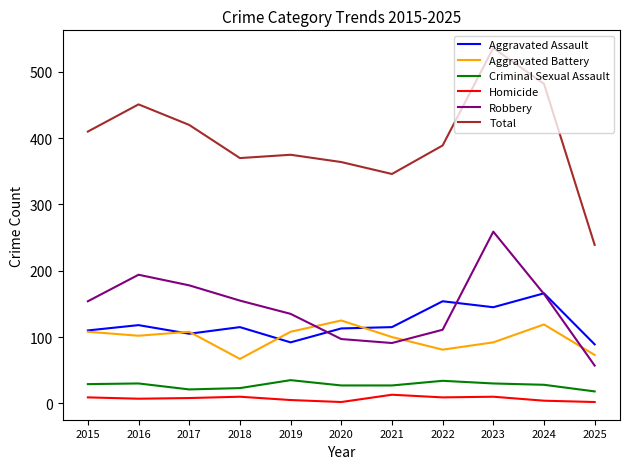

Read the Homicide value at 2019, to the nearest 5.

5